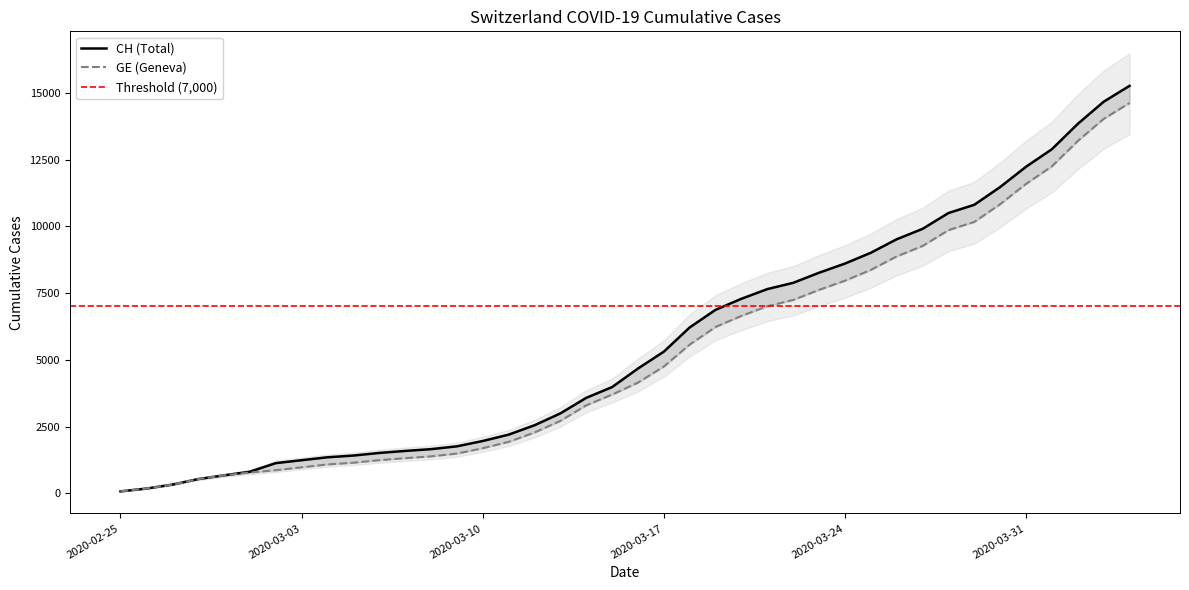

What is the maximum value for CH?

15267